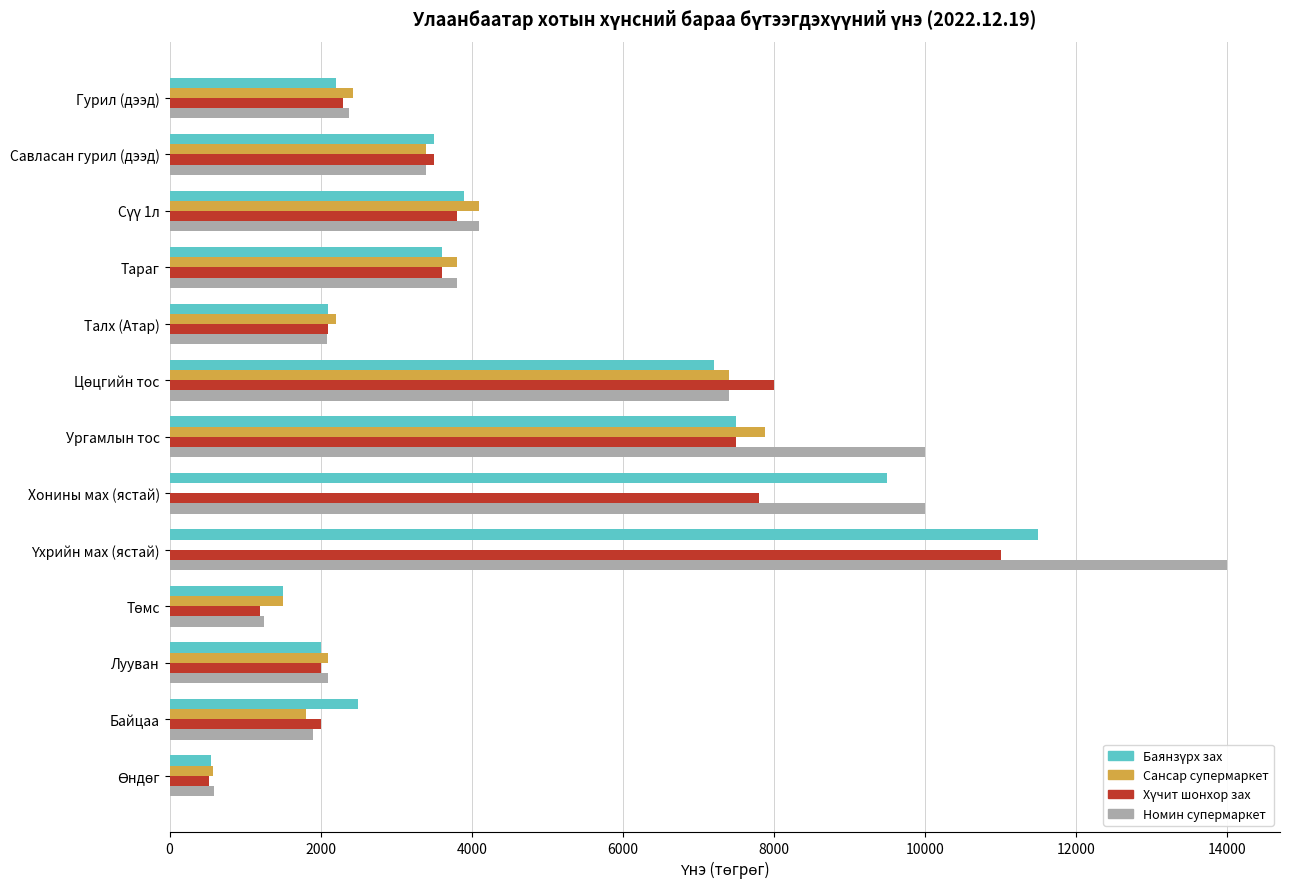

True or false: Сансар супермаркет has a value of 2431 at Гурил (дээд).

True